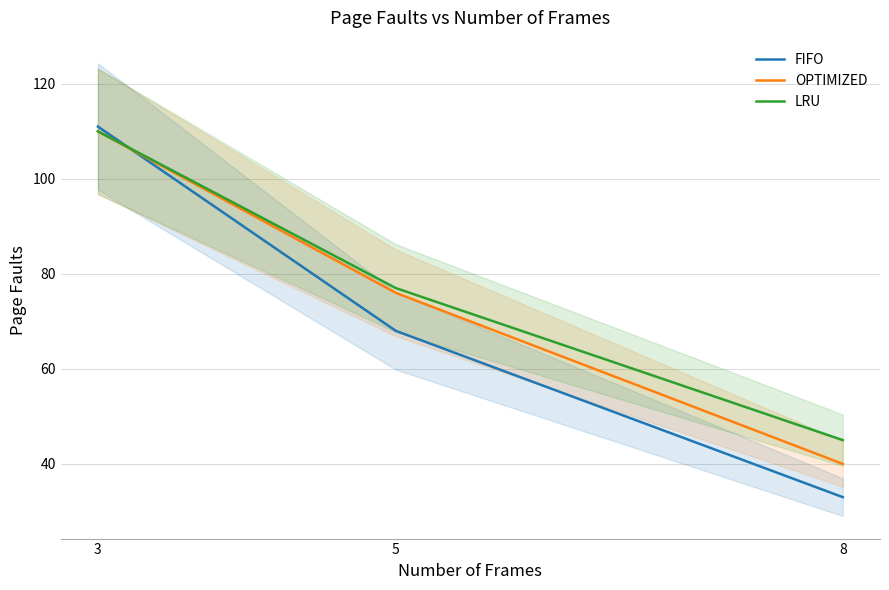

Which has a higher value, 5 or 3?

3